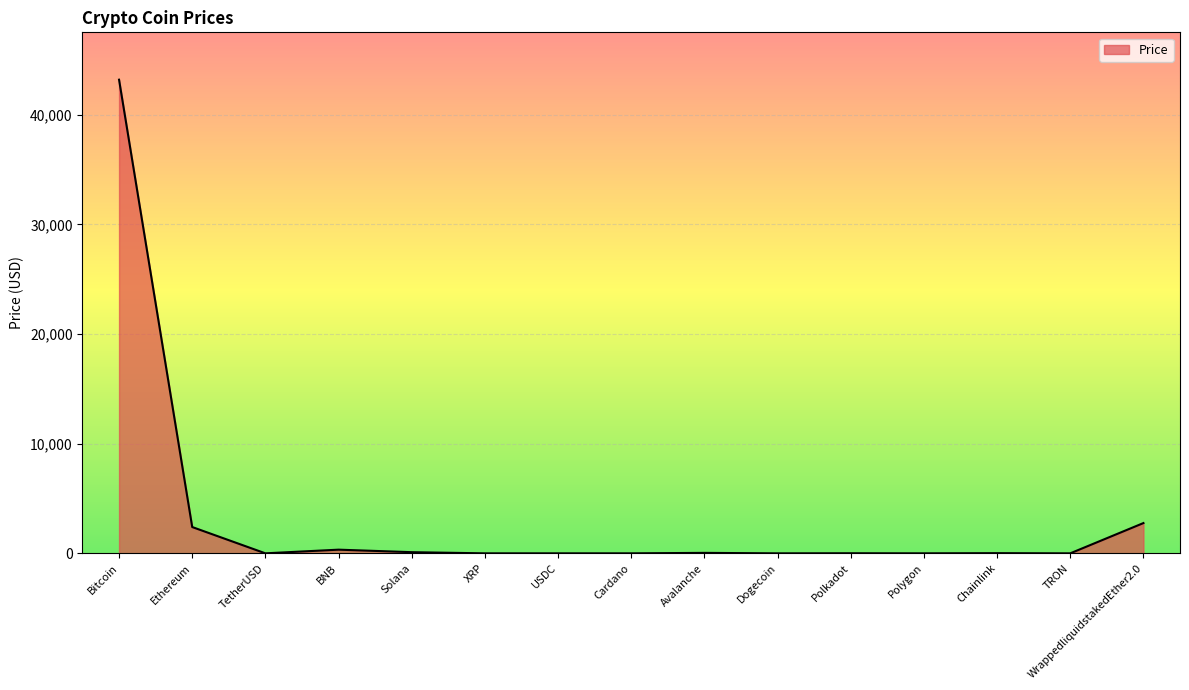

What is the difference between the maximum and second lowest values?

43200.3